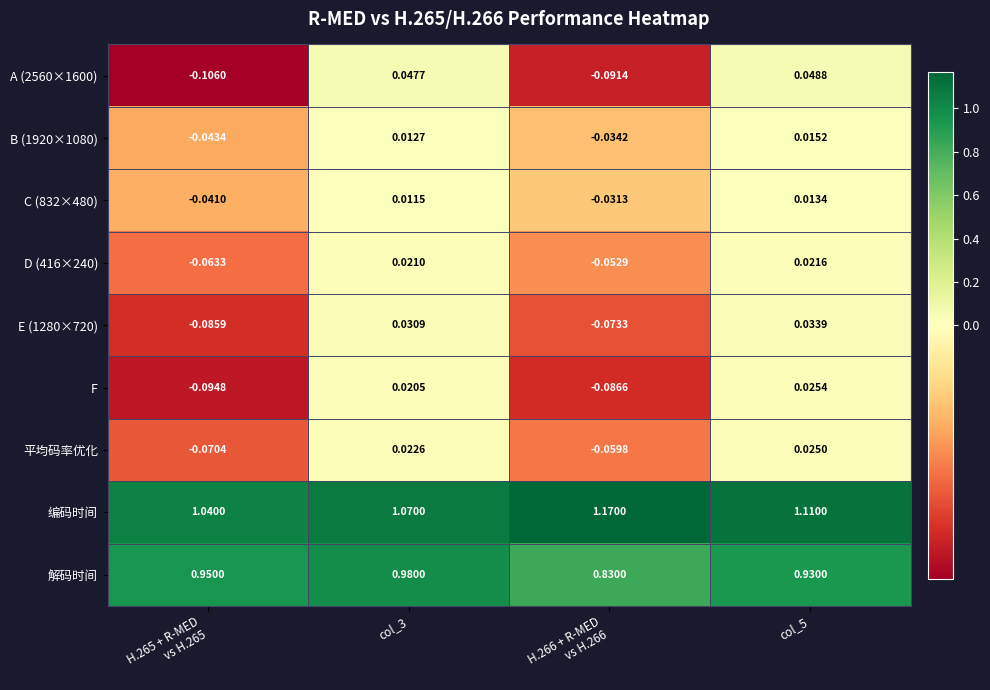

At which category is the sum across all series the highest?

col_5